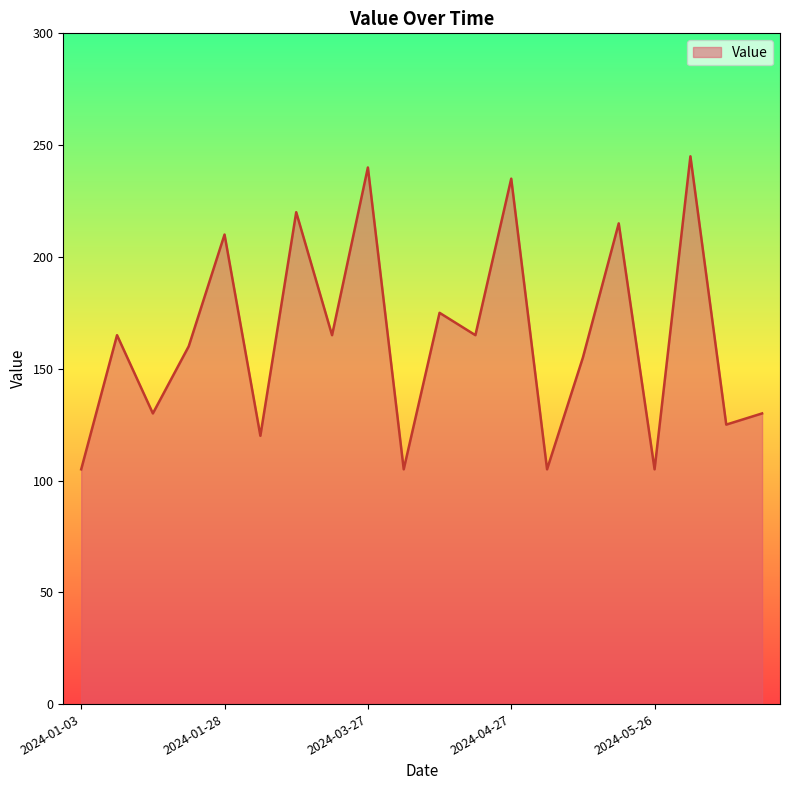

How many interior local valleys (lower than both neighbors) does the data have?

8